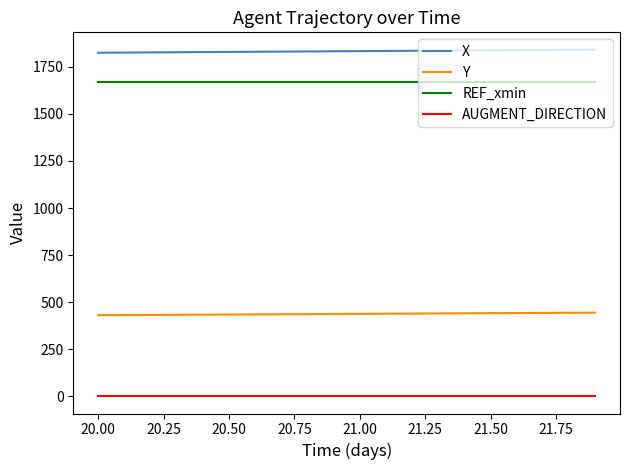

True or false: REF_xmin and X cross at least once.

False